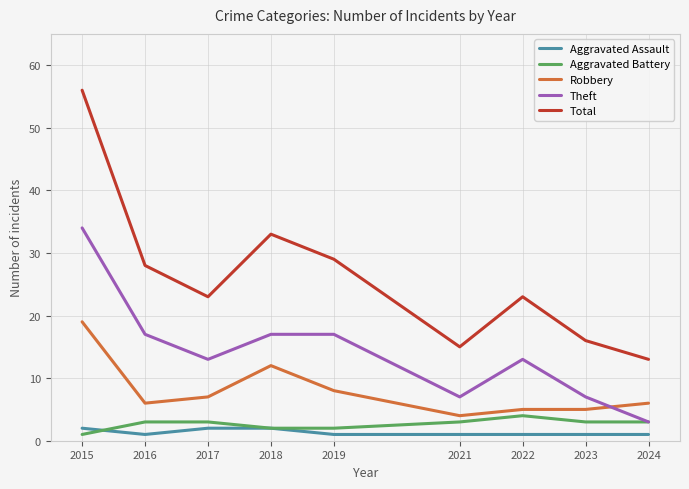

True or false: Robbery and Theft cross at least once.

True